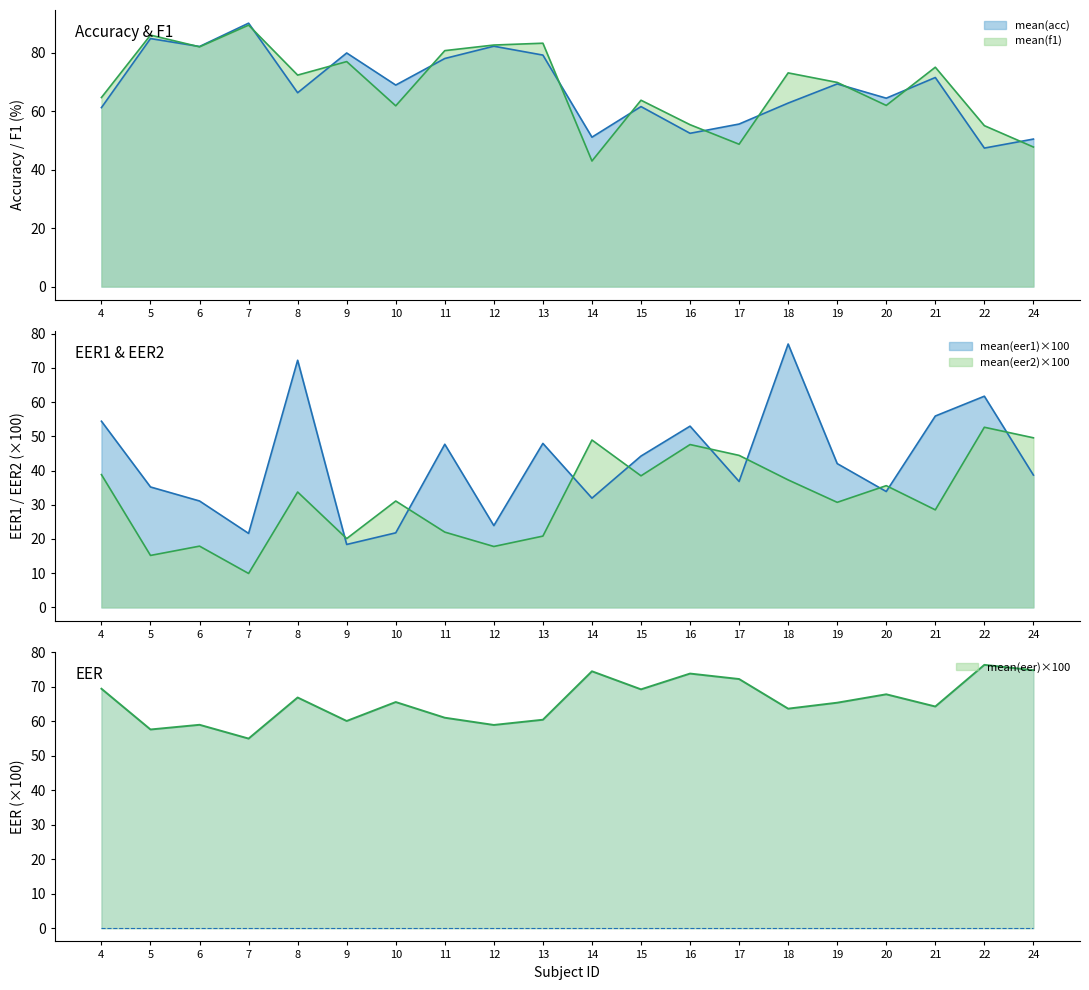

The value of mean(eer1) at 9 is 25.8. True or false?

False